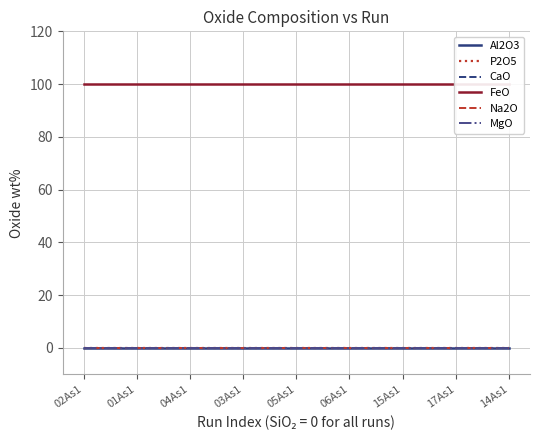

What is the value of the FeO point at the 2nd from the left?

100